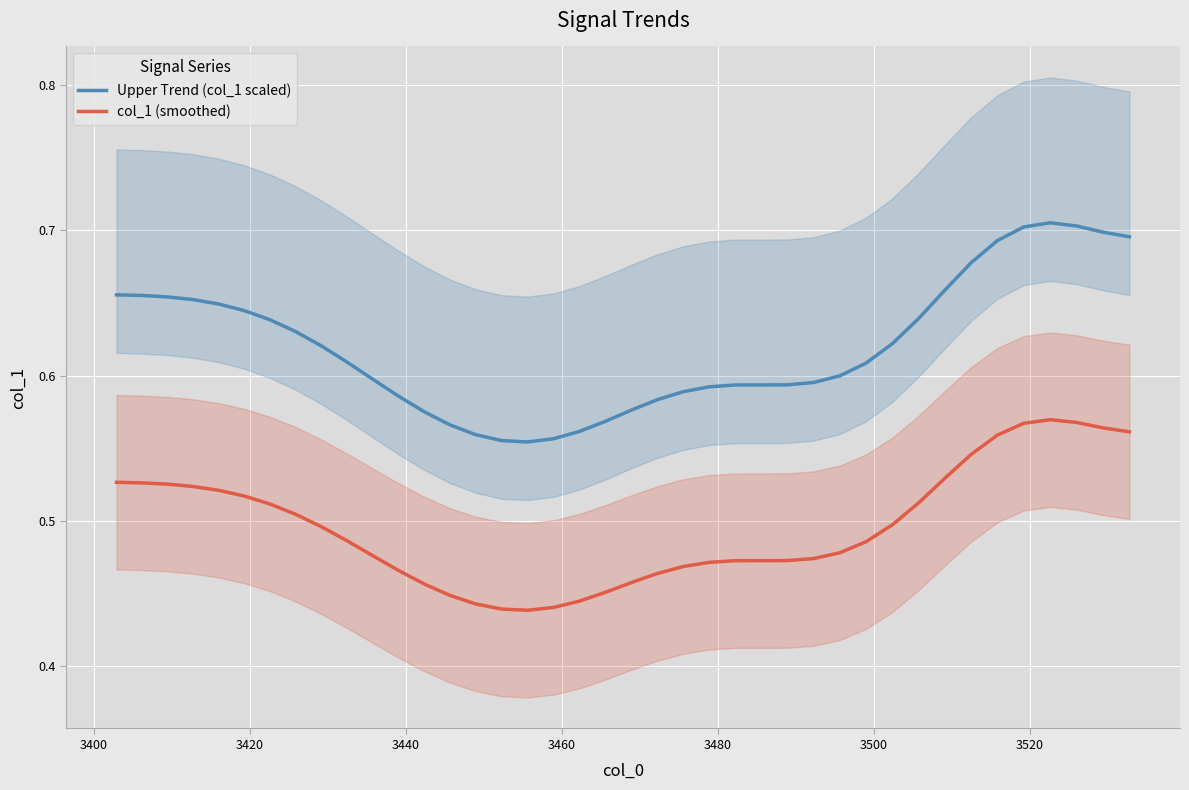

What is the average value of the col_1 (smoothed) series?

0.5